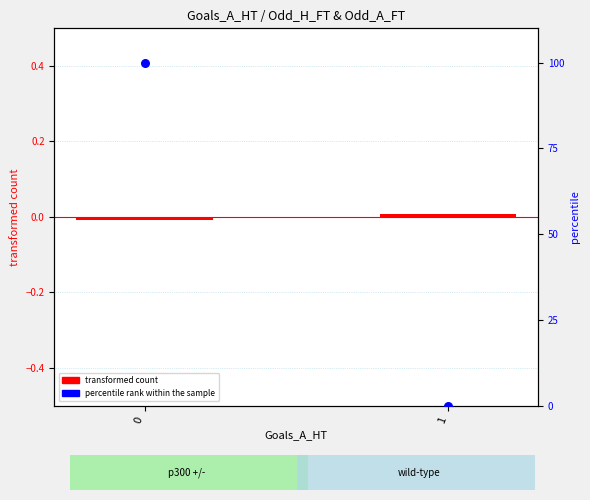

Which series reaches the minimum Y coordinate?

transformed count (Odd_H_FT centered)